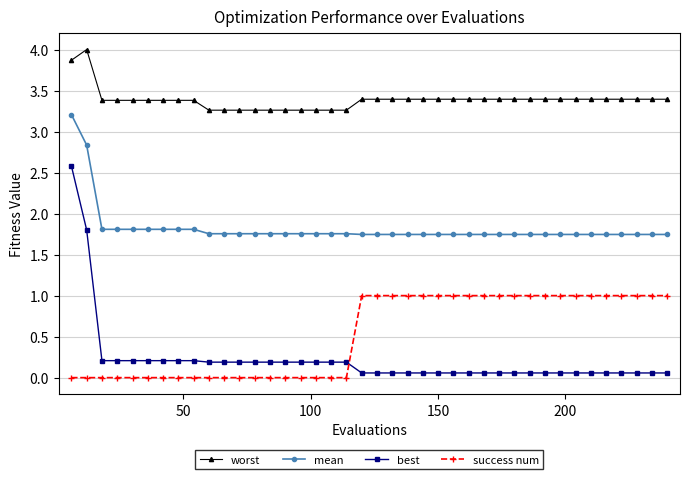

What is the value of the worst point at the 16th from the left?

3.3